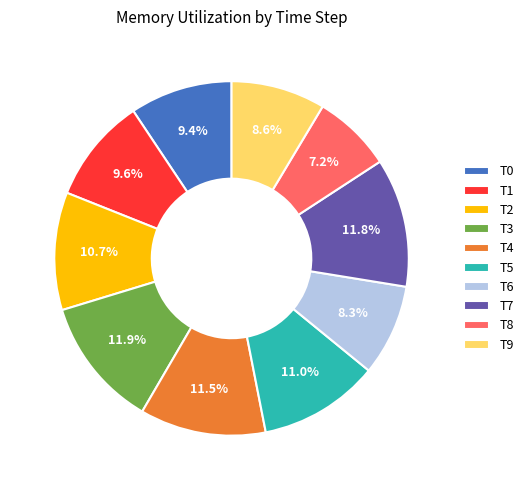

To the nearest percent, what is the average slice percentage?

10%